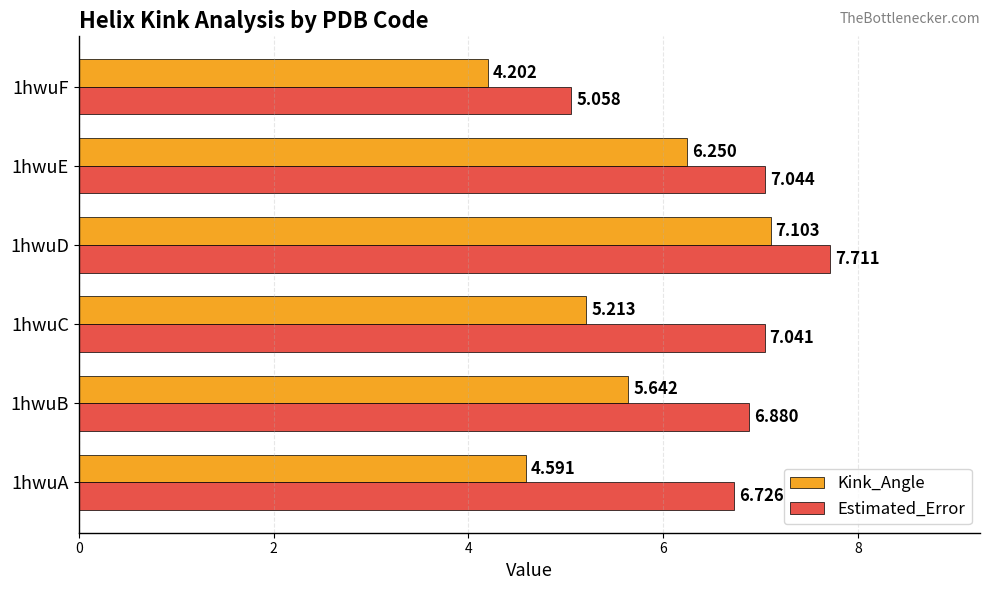

Which series has the largest total across all categories?

Estimated_Error